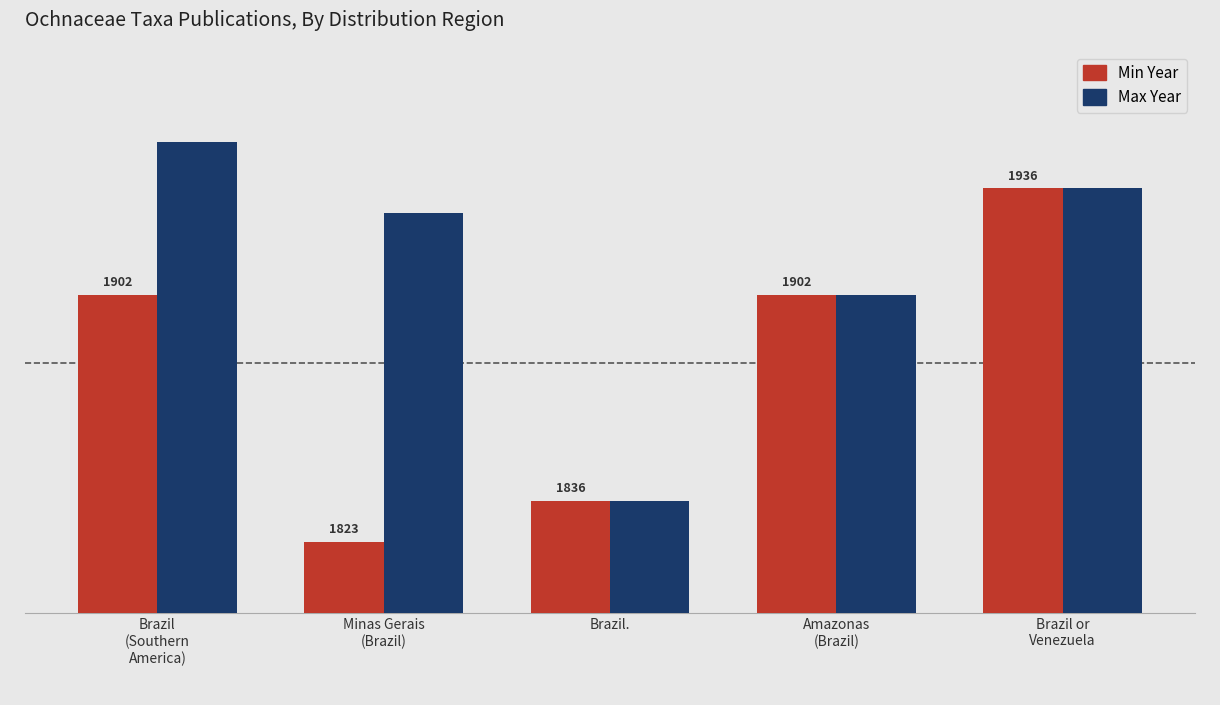

Rank the series by their maximum value, from lowest to highest.

Min Year, Max Year